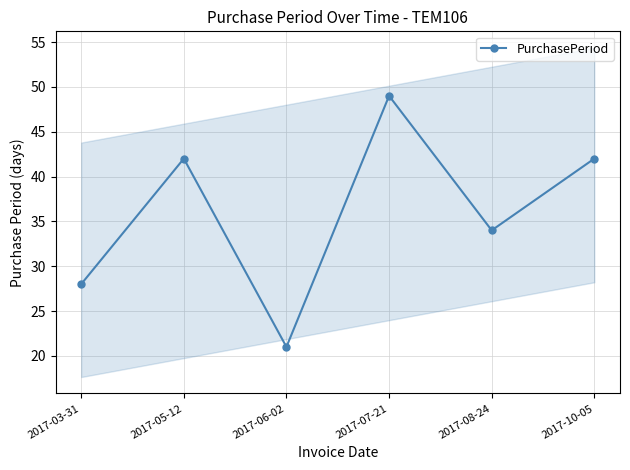

Which category has the highest value across all series?

2017-07-21